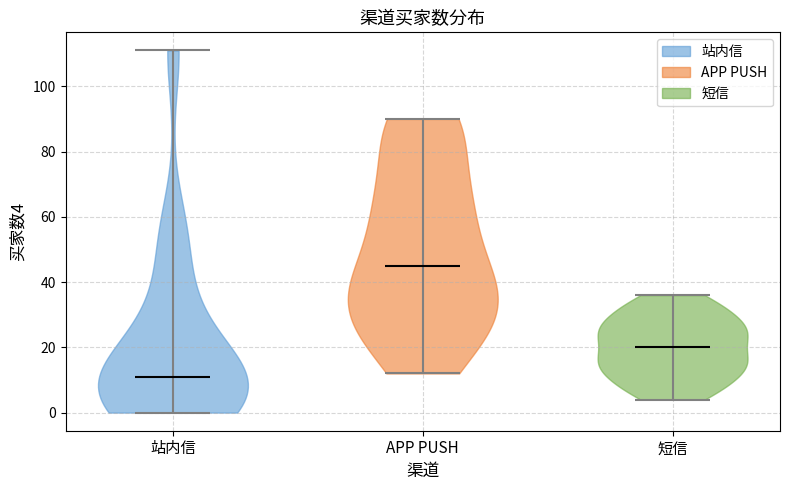

Reading left to right, read every violin against the y-axis: where its median line is, and the lowest and highest points it reaches. The values are not printed on the chart, so give them approximately, as read against the axis.

站内信: median line 12, lowest point 0, highest point 112
APP PUSH: median line 46, lowest point 12, highest point 90
短信: median line 20, lowest point 4, highest point 36